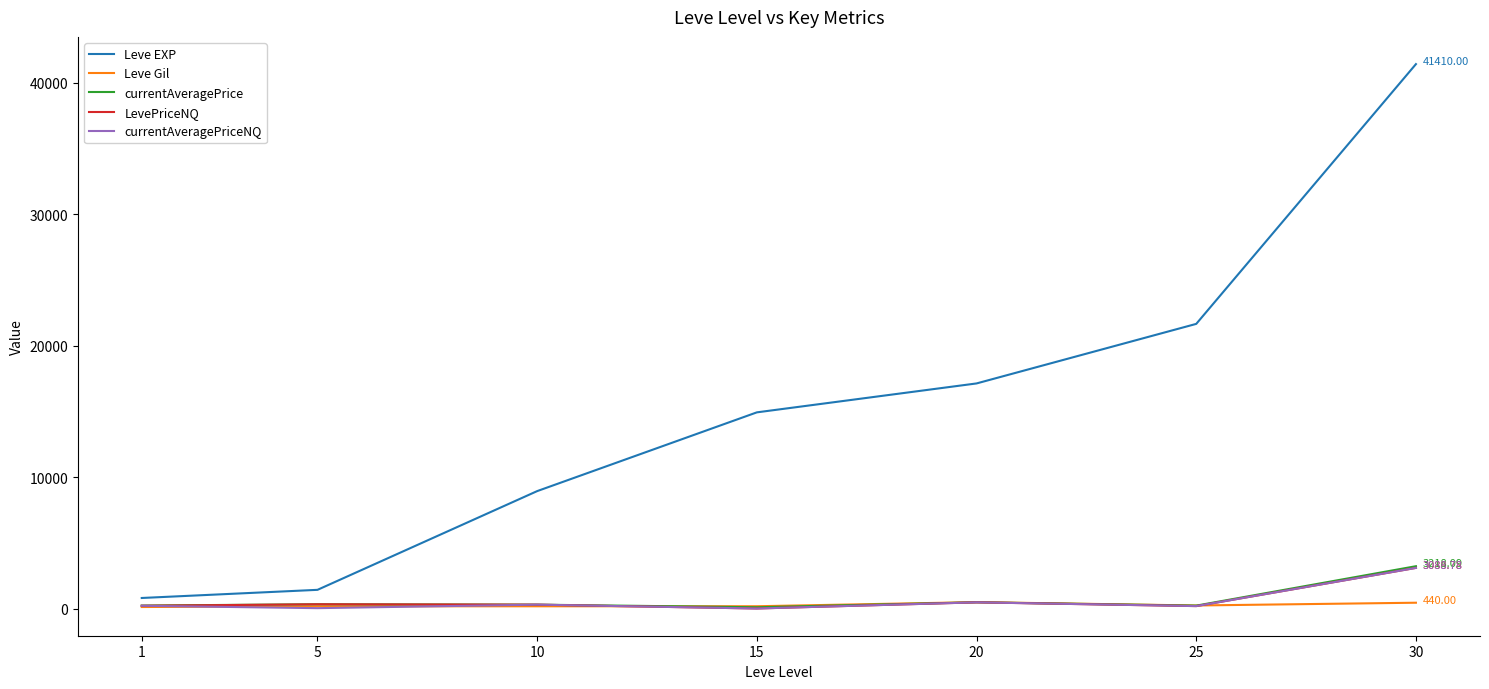

Which series has the largest range (max minus min)?

Leve EXP